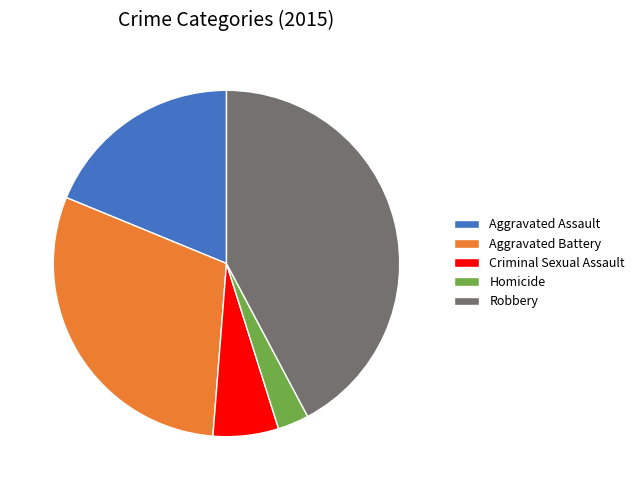

How many slices are in this pie chart?

5